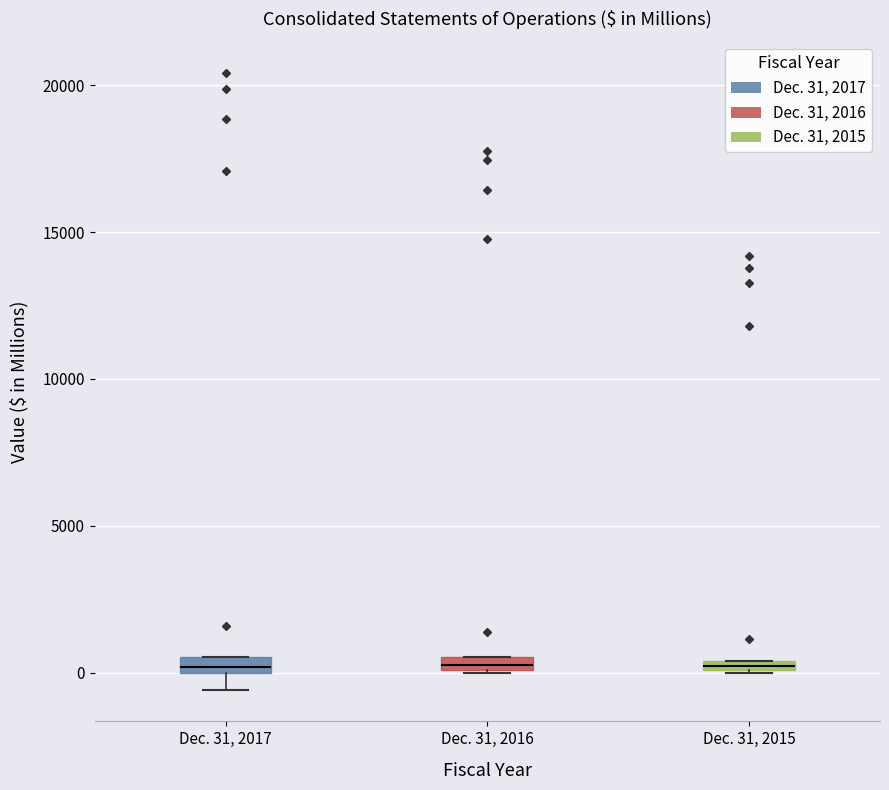

Where is the lower edge of the box for Dec. 31, 2016 on the y-axis? The values are not printed on the chart, so give them approximately, as read against the axis.

0